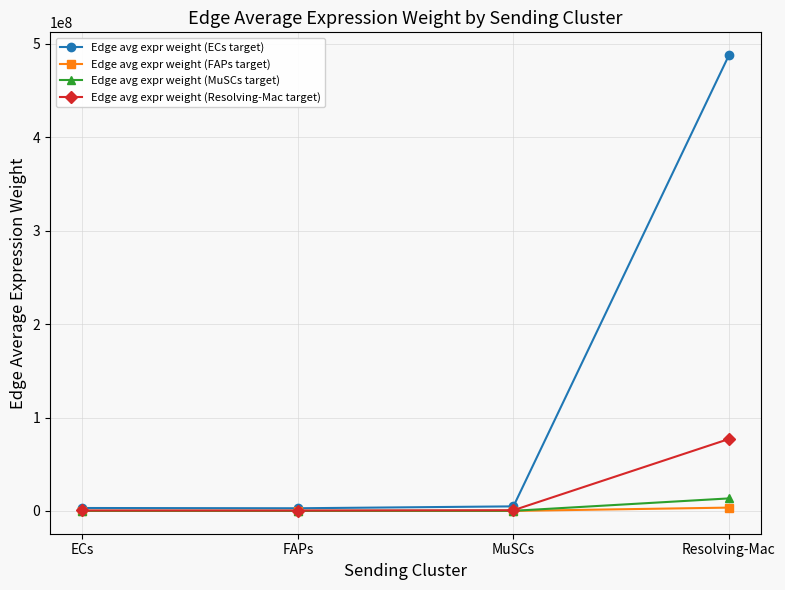

Read the Edge avg expr weight (FAPs target) value at MuSCs.

35956.9